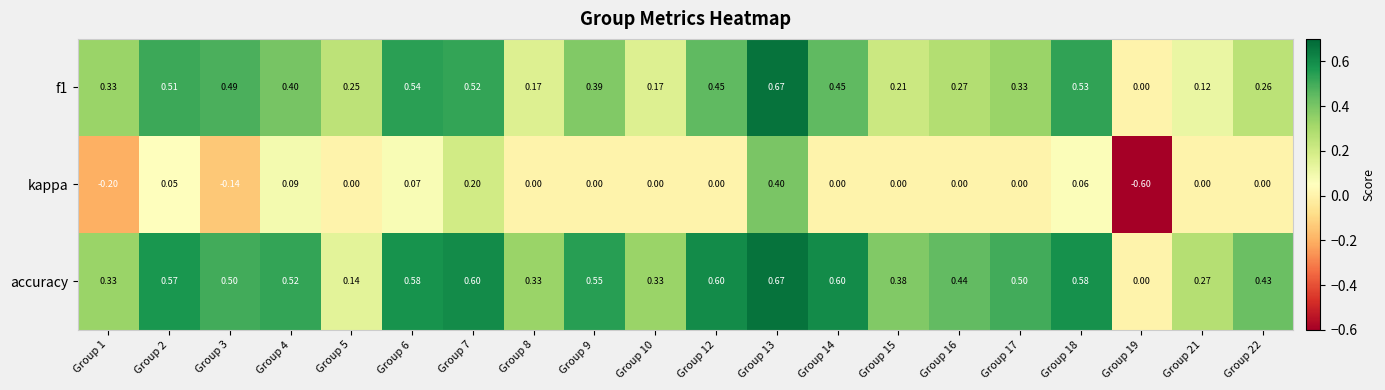

Which series has the largest total across all categories?

accuracy